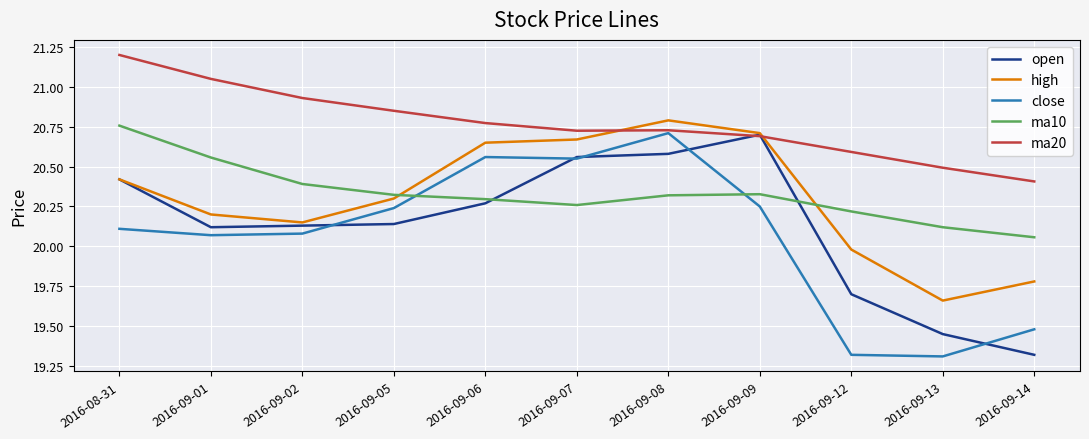

True or false: ma20 has a value of 20.7 at 2016-09-09.

True